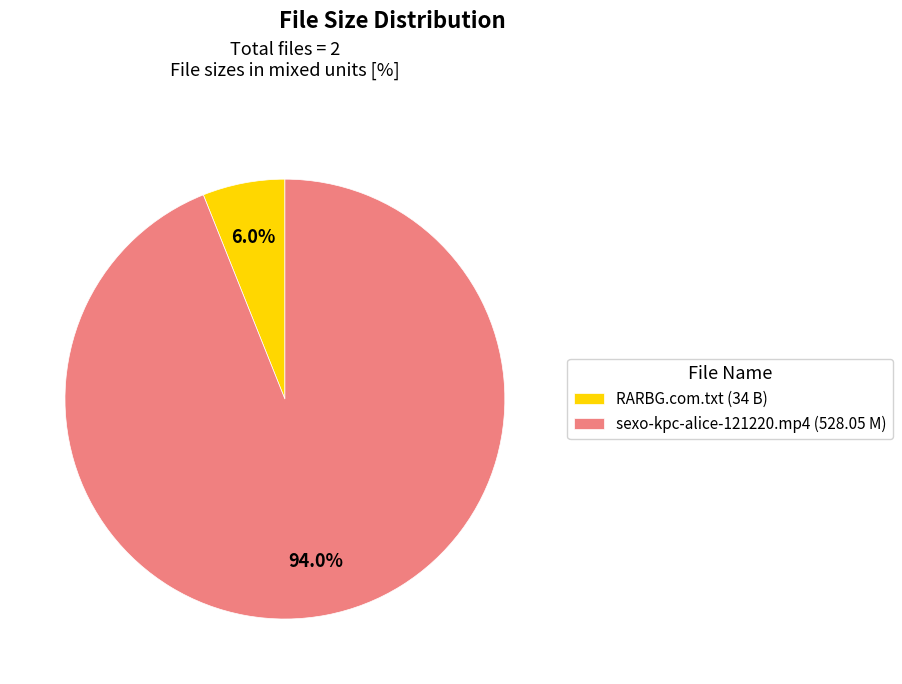

To the nearest percent, what is the difference between the largest and smallest slice percentages?

88%